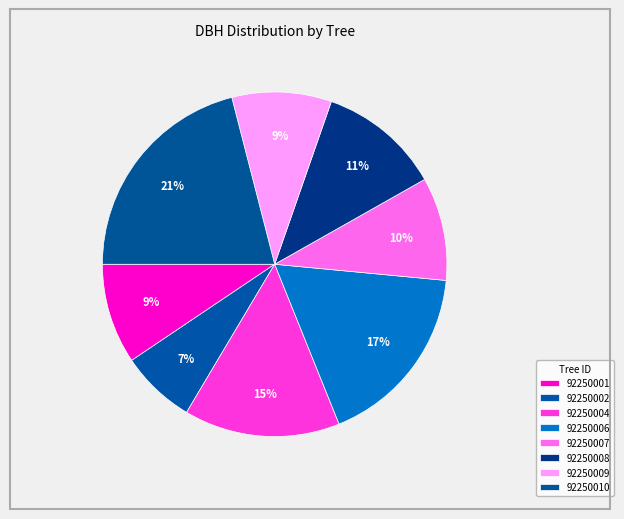

Is there a majority slice in this chart?

No